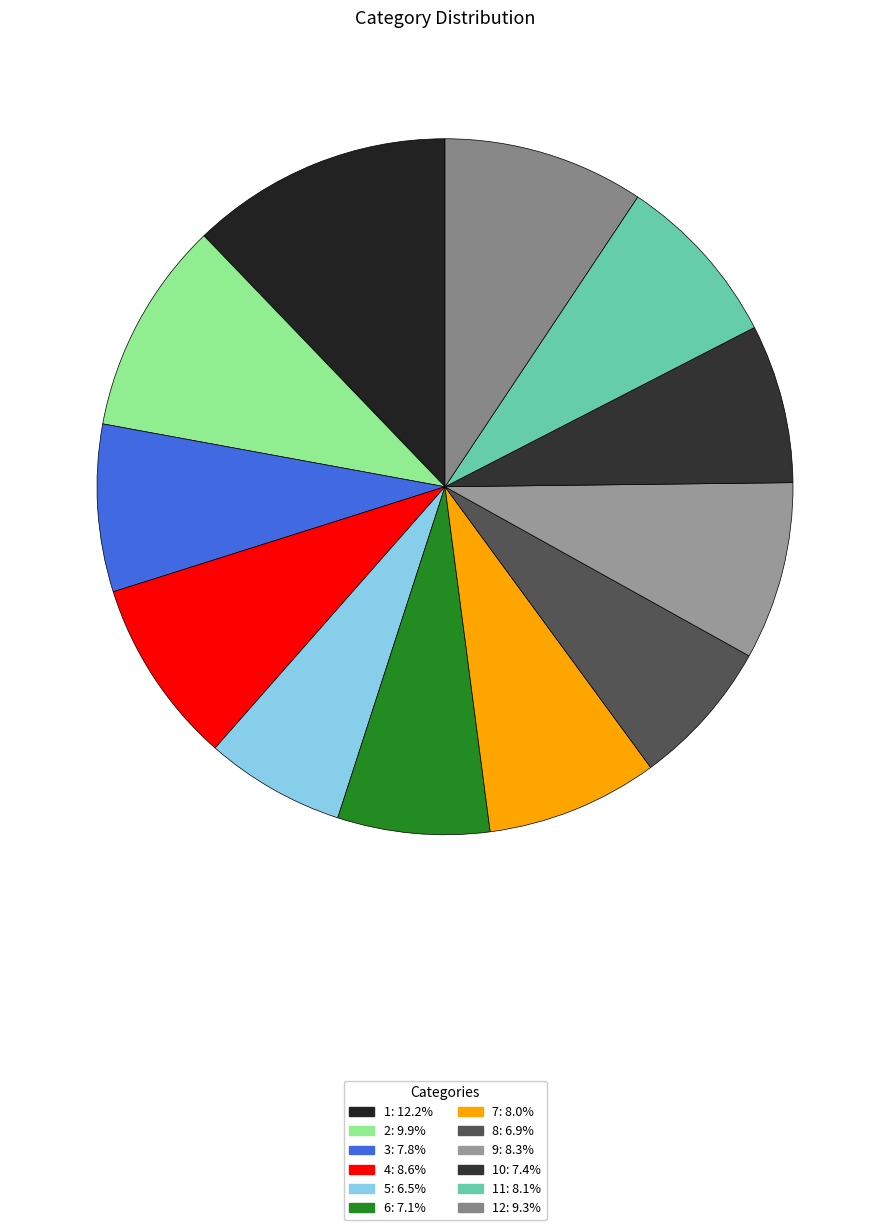

Is there any slice that represents more than half of the pie?

No